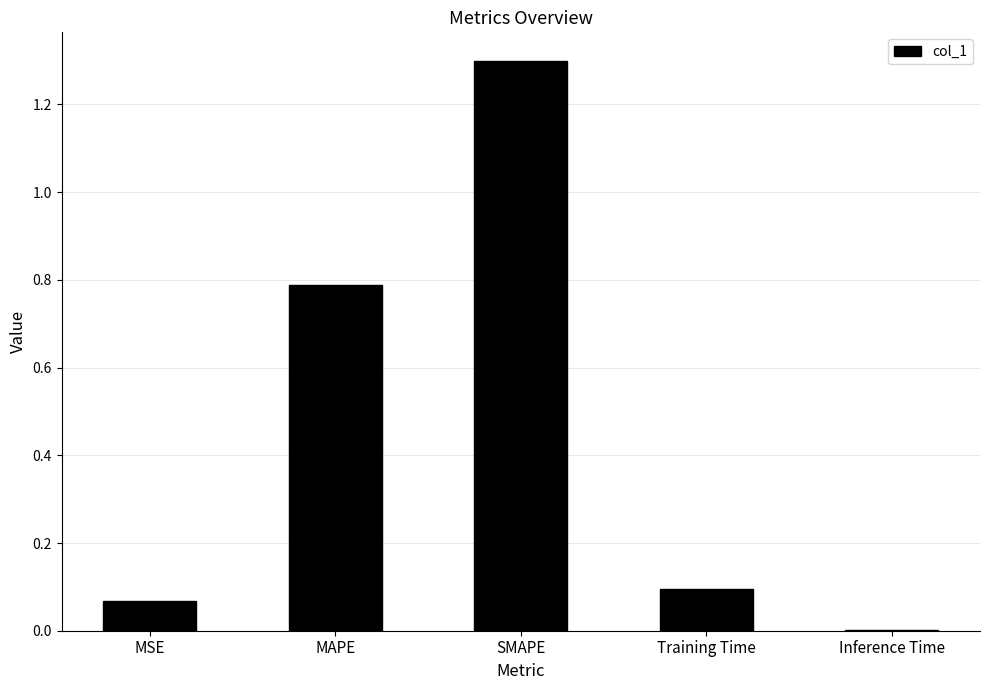

True or false: the data shows 0.0 at MSE.

False